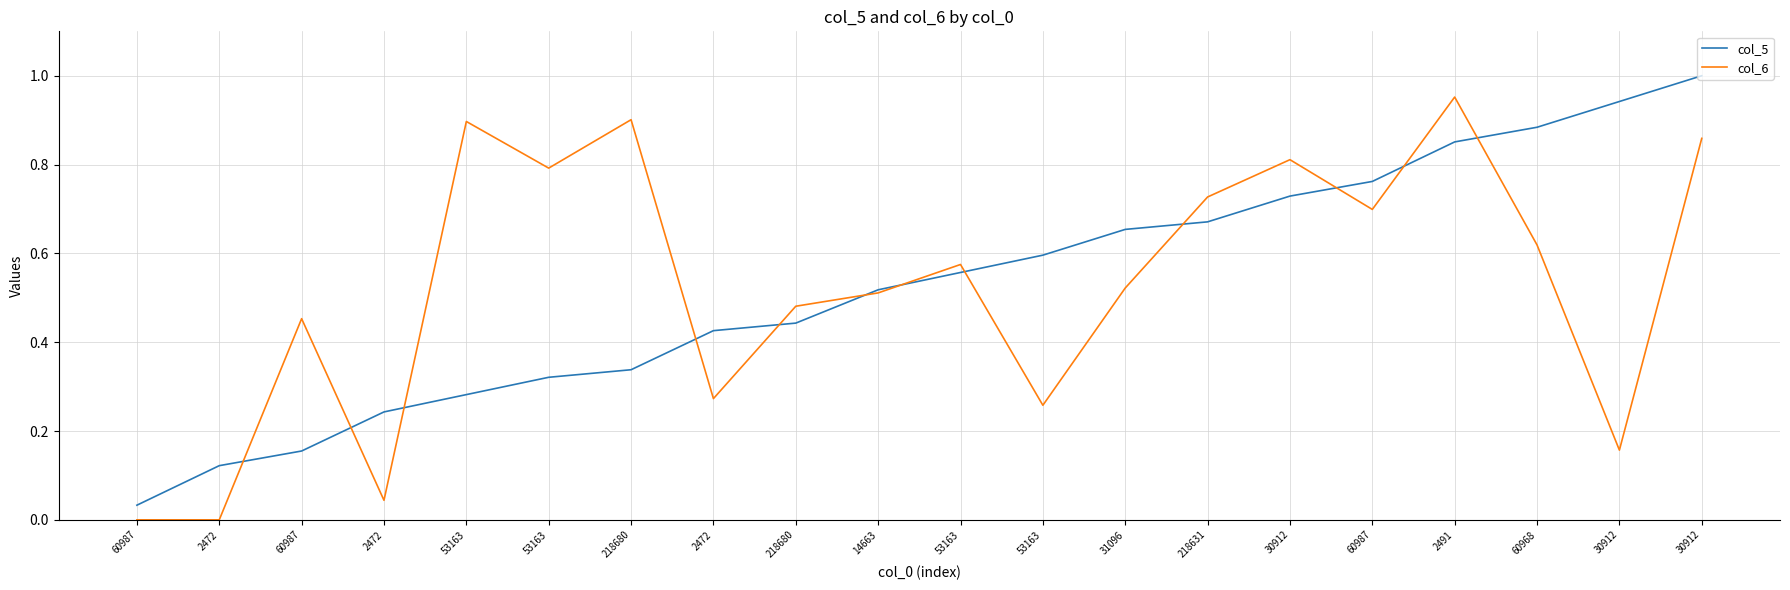

What are all the series names shown in the legend?

col_5, col_6